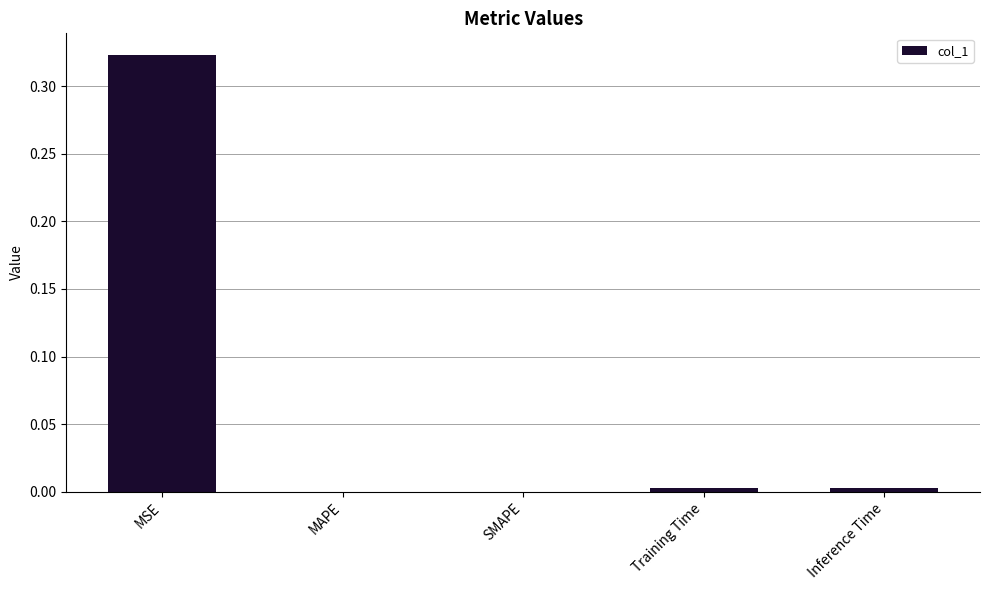

Which has a higher value, MSE or MAPE?

MSE